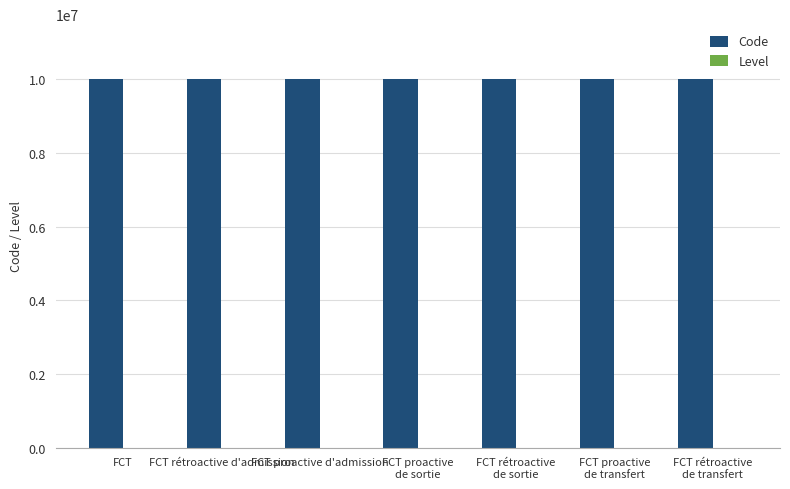

What is the highest value of the Code series?

10000007